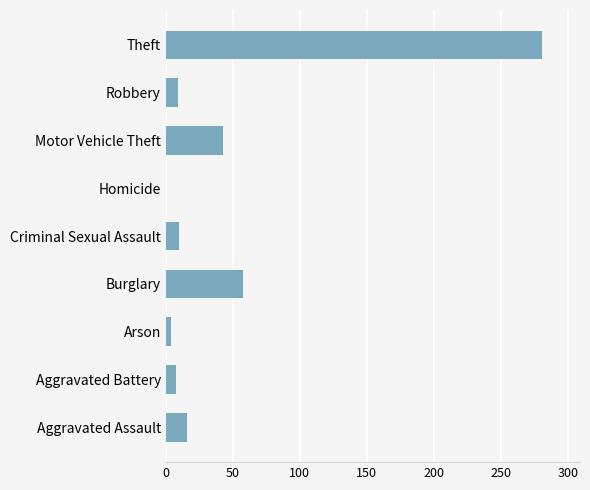

What is the sum of the values at Homicide and Aggravated Assault?

16